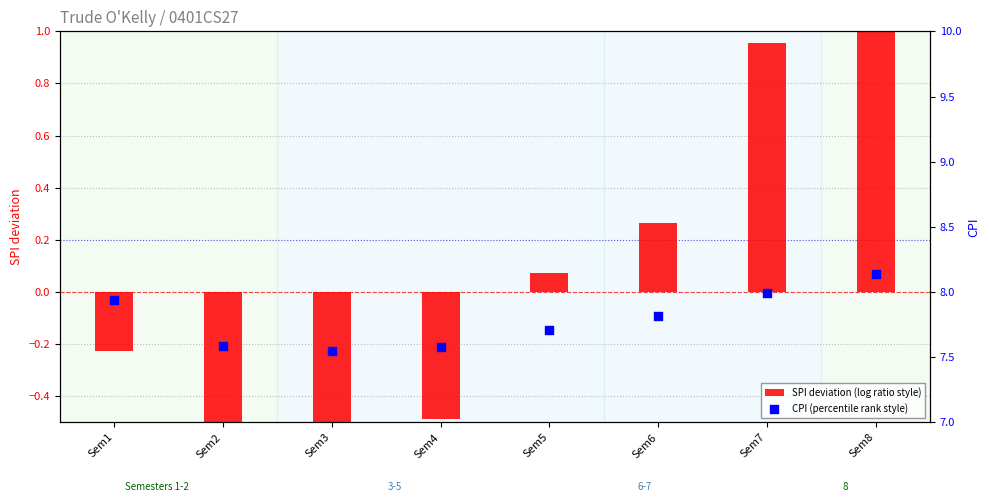

At which category is the sum across all series the highest?

Sem8